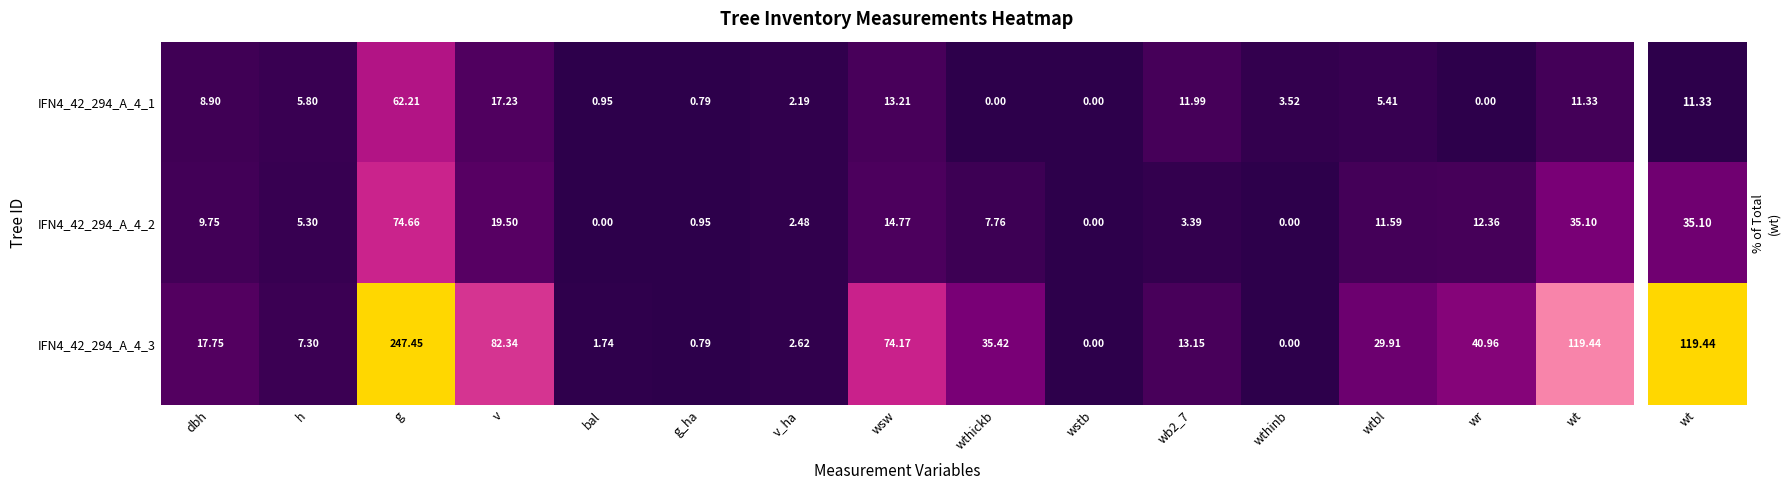

List the series in order of their peak value, lowest first.

IFN4_42_294_A_4_1, IFN4_42_294_A_4_2, IFN4_42_294_A_4_3